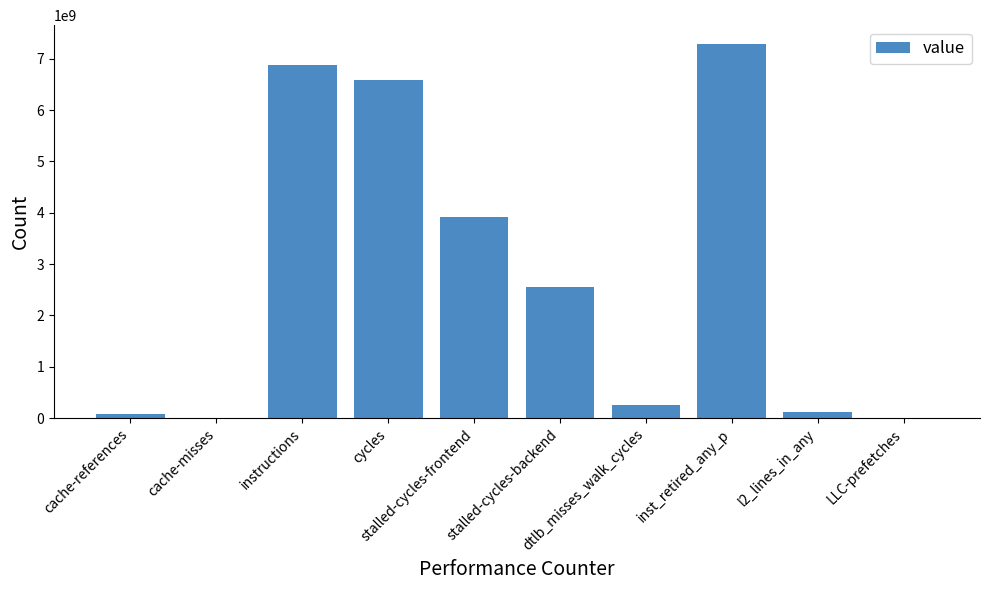

The value at dtlb_misses_walk_cycles is 253204527. True or false?

True